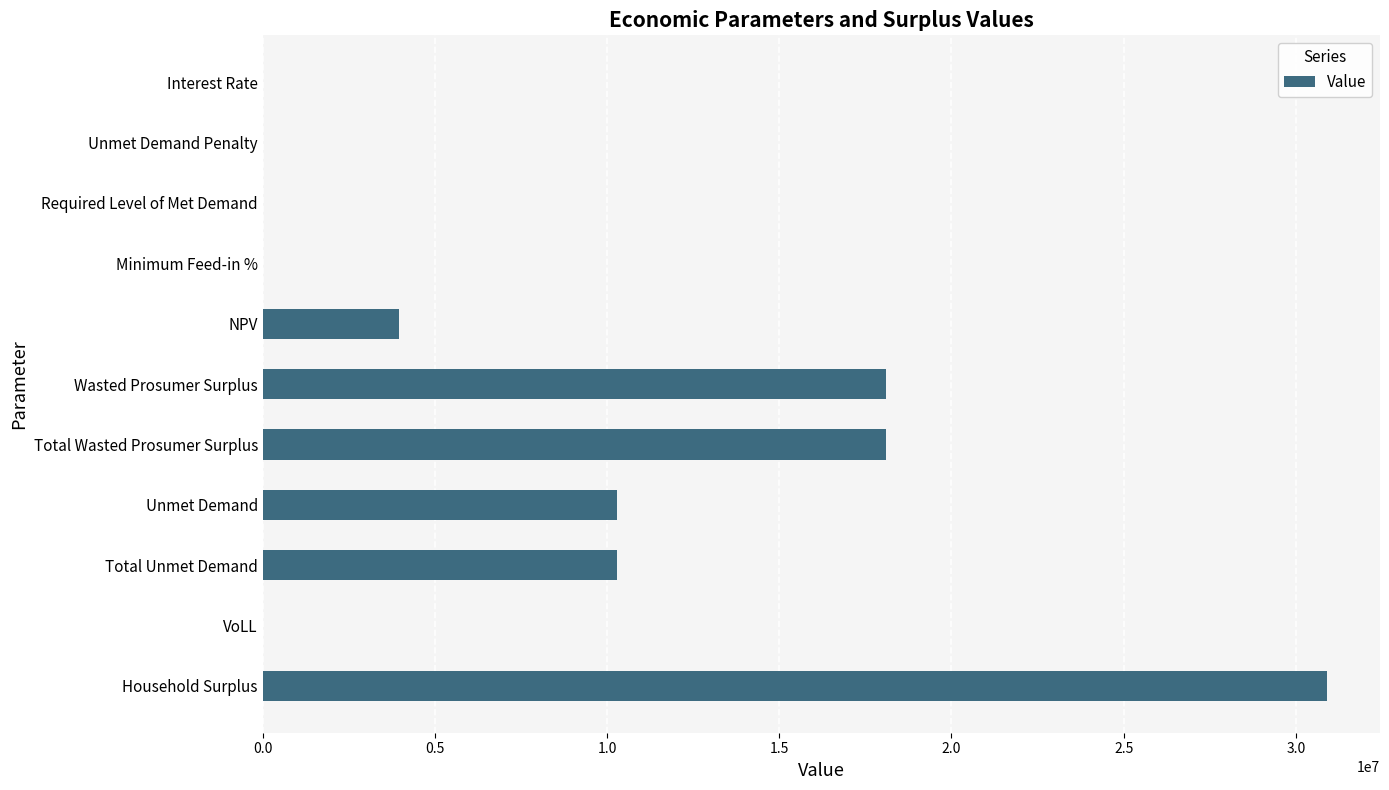

What is the sum of all values?

91604602.9